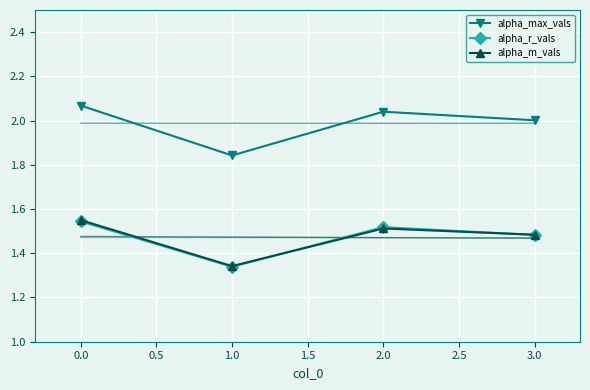

List the series in order of their peak value, highest first.

alpha_max_vals, alpha_m_vals, alpha_r_vals